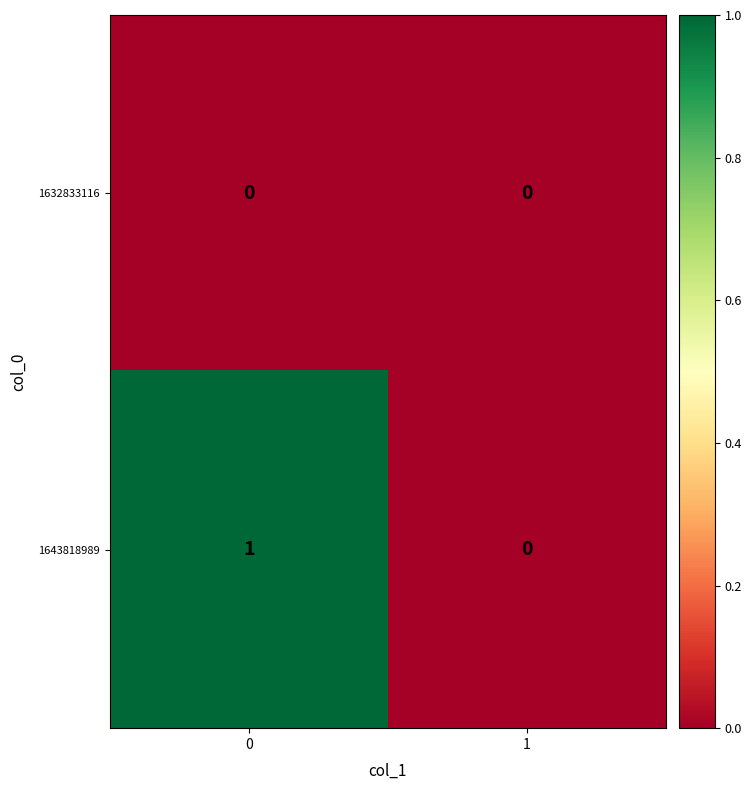

The 1632833116 series shows 0 at 1. True or false?

True